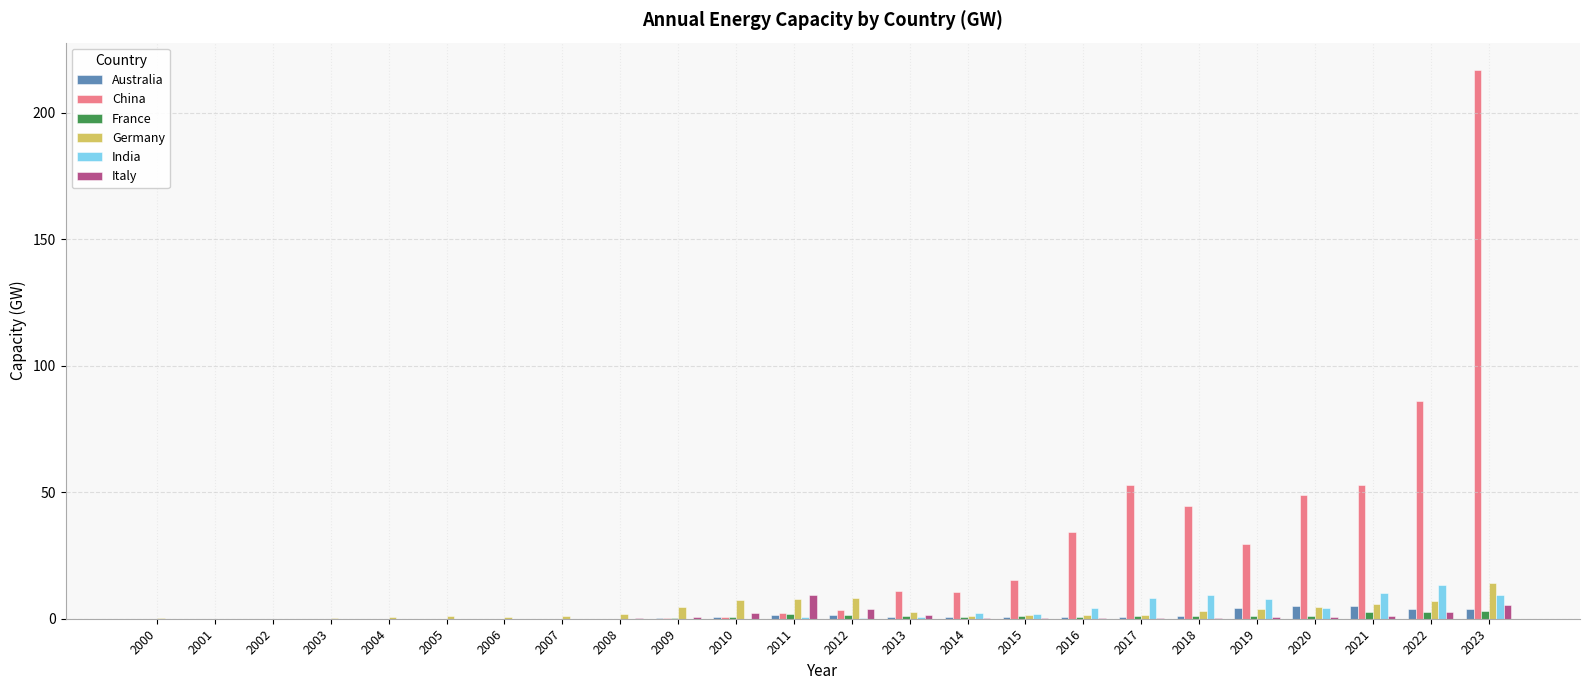

Count the number of categories in the chart.

24